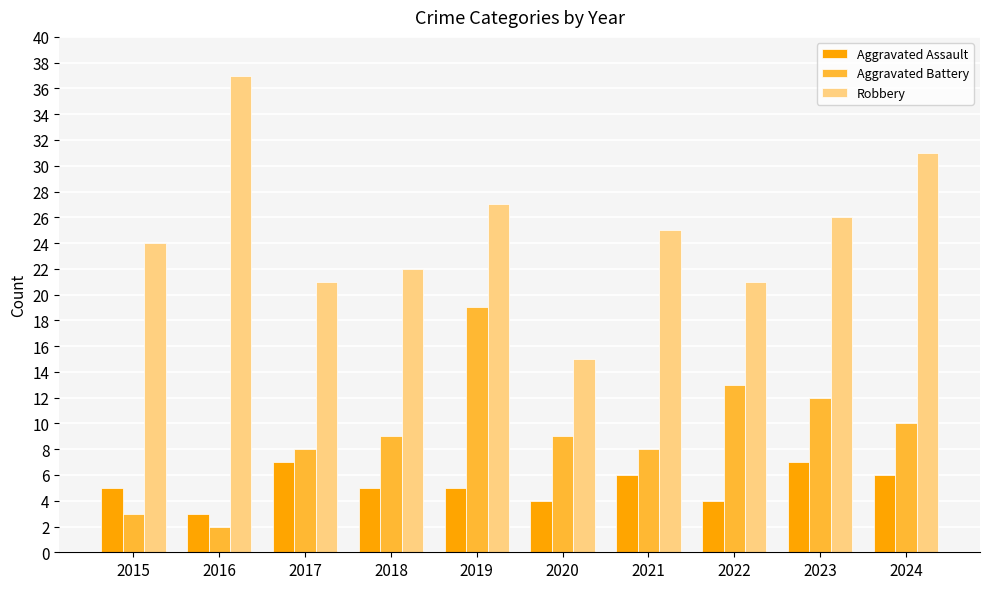

Rank the series by their average value, from highest to lowest.

Robbery, Aggravated Battery, Aggravated Assault